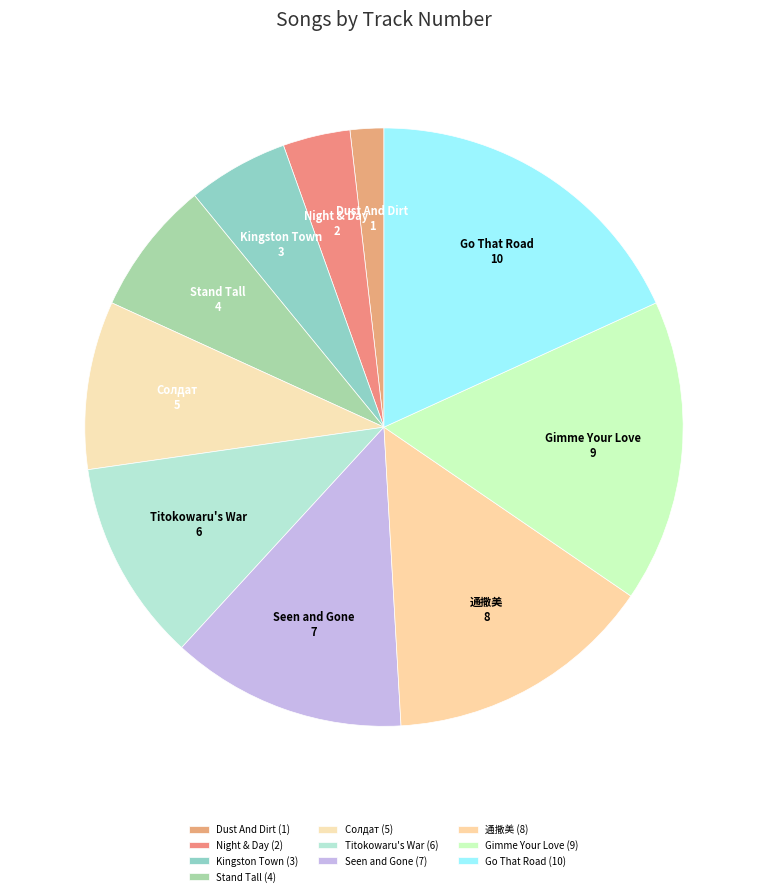

Does Gimme Your Love account for over 50% of the chart?

No